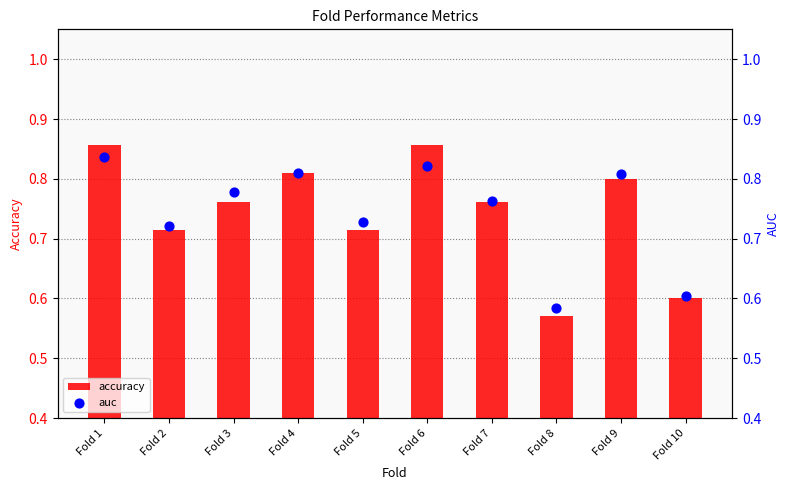

What are all the series names shown in the legend?

accuracy, auc